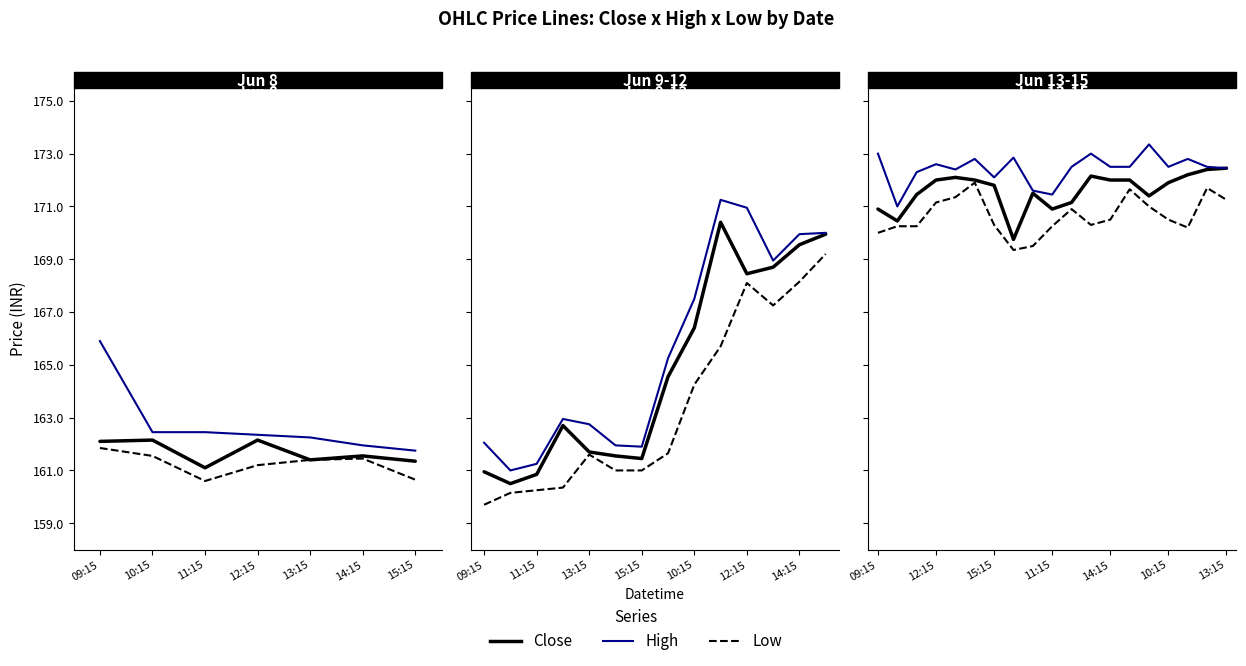

True or false: Close and High cross at least once.

False